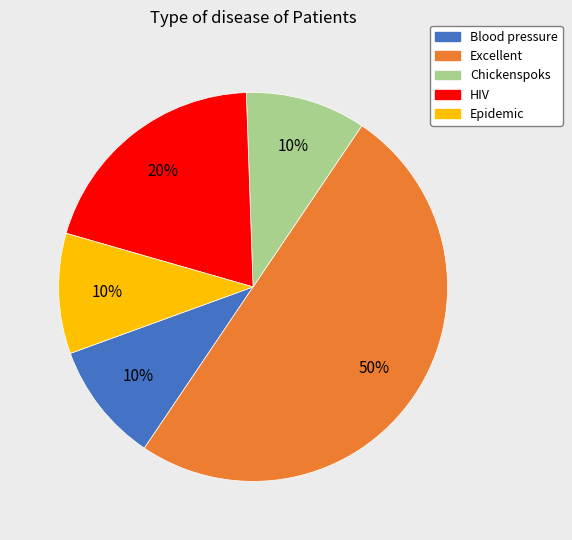

Does Chickenspoks account for over 50% of the chart?

No